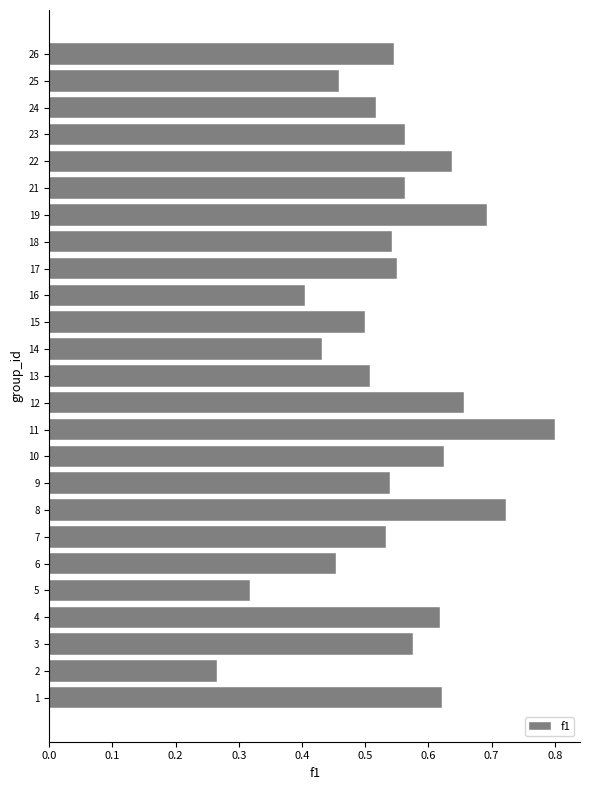

Which category has the highest value across all series?

11